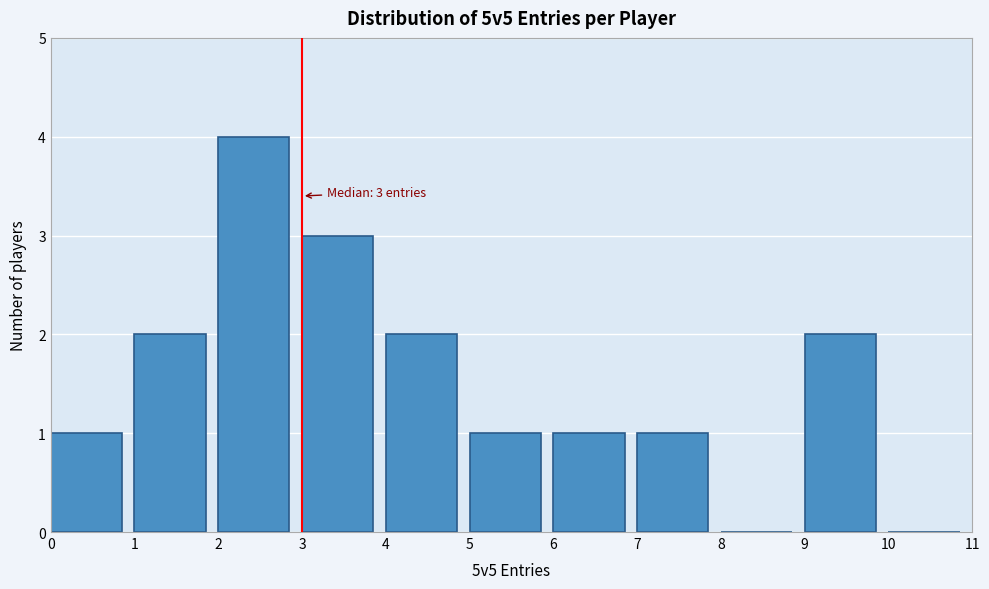

Which range on the x-axis has the tallest bar?

2 to 3